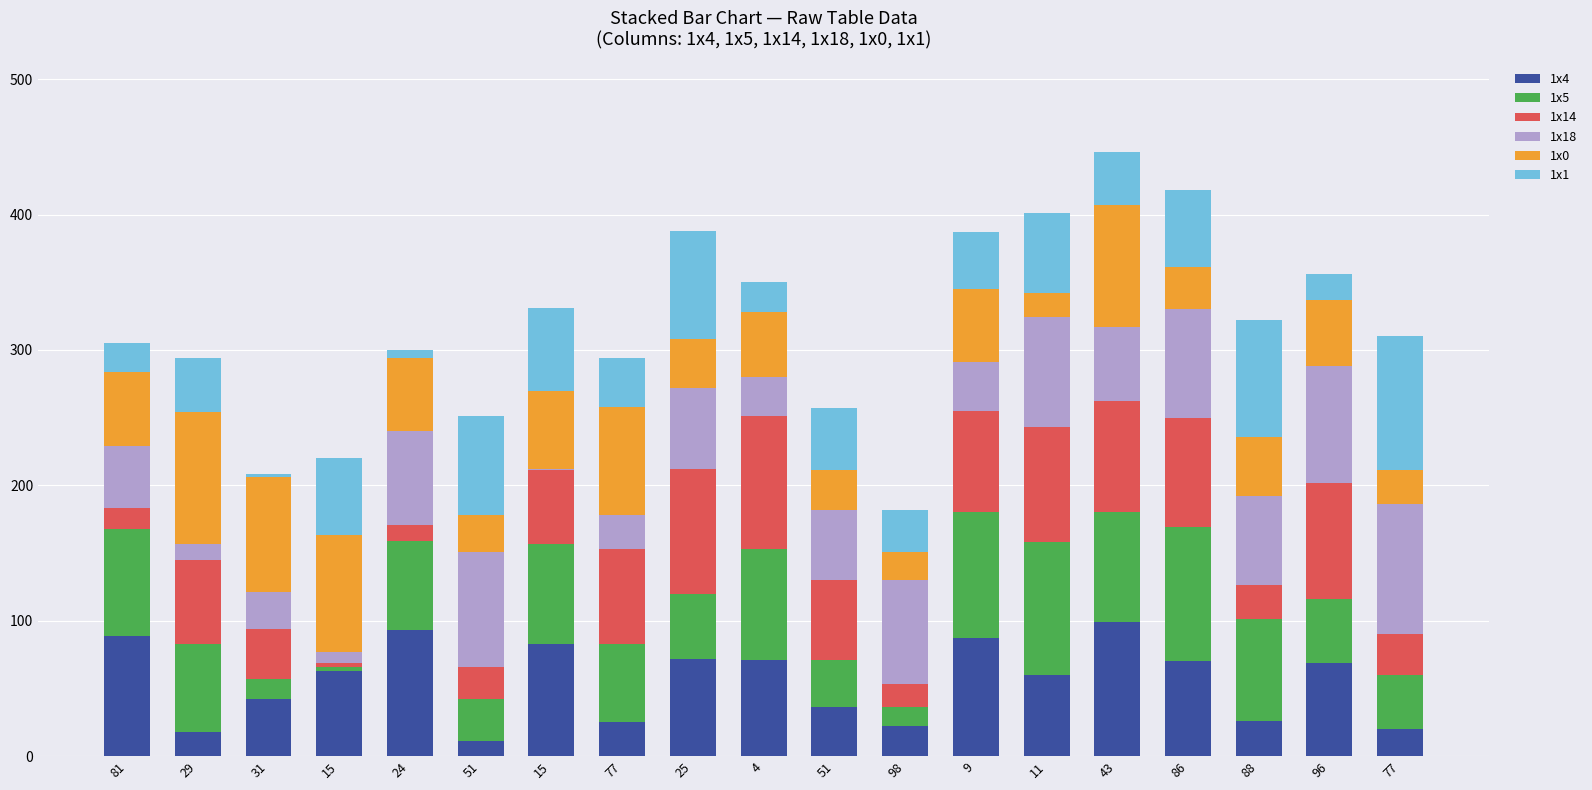

What is the sum of the 1x0 values at 29 and 51?

124